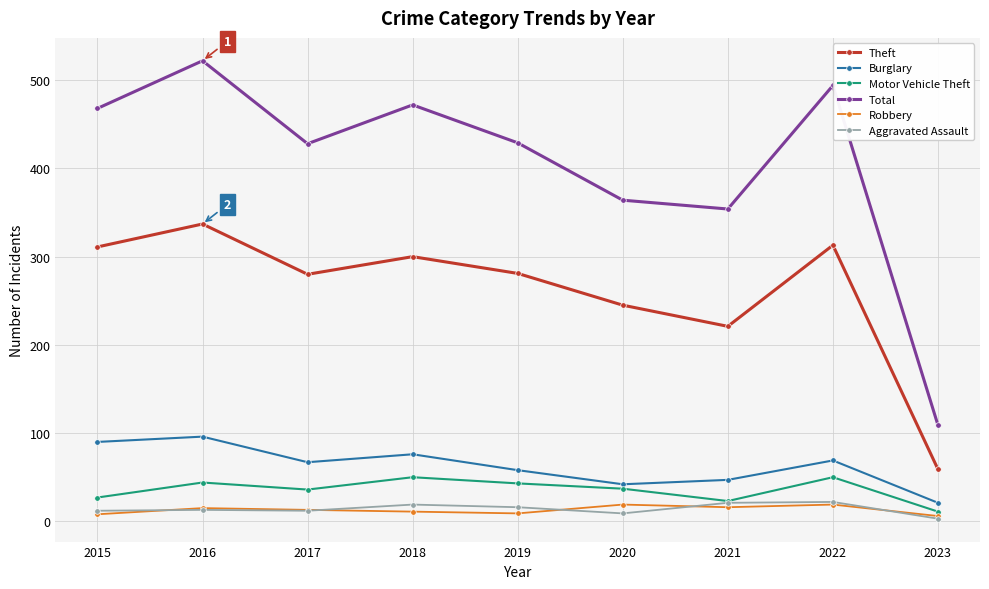

How many interior local valleys does the Theft series have?

2